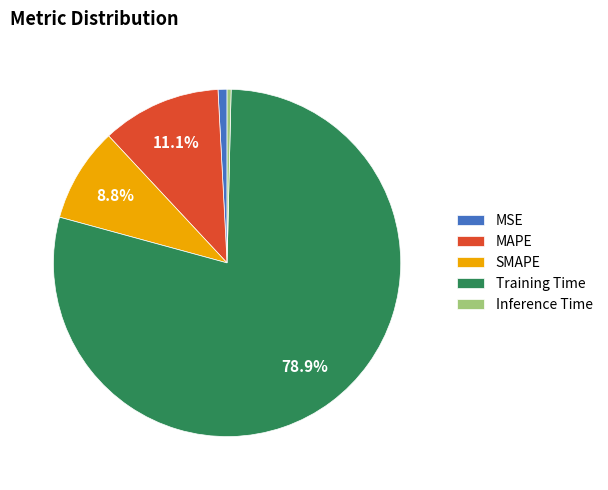

How many segments does this pie chart have?

5